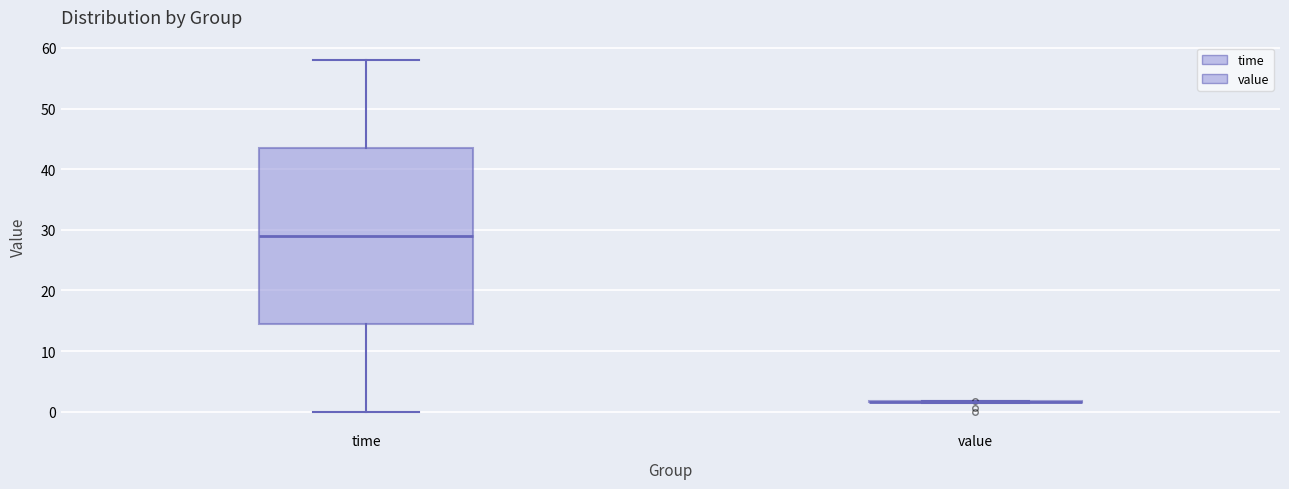

Where does the lower whisker of the box for time end on the y-axis? The values are not printed on the chart, so give them approximately, as read against the axis.

0